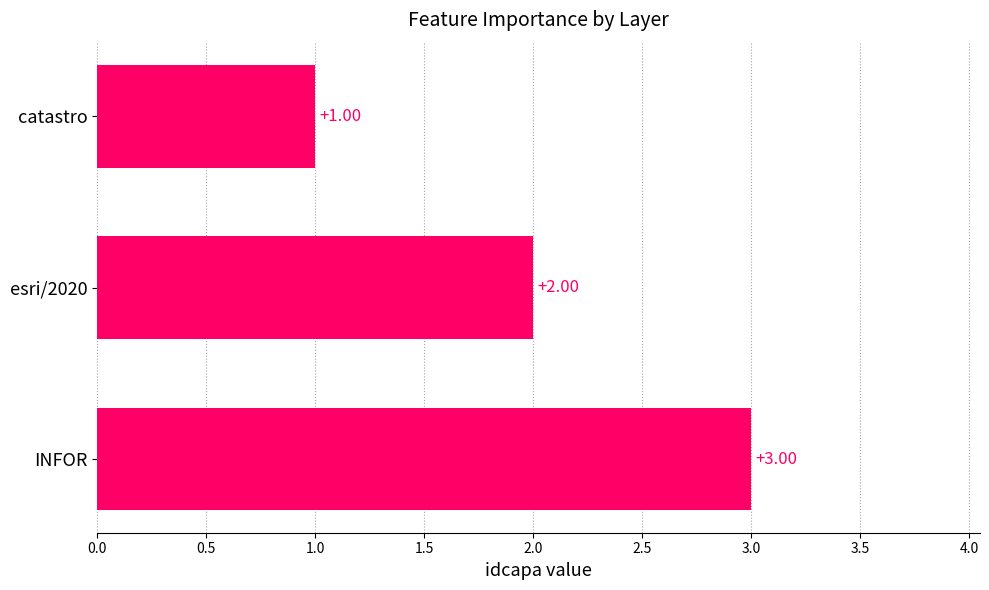

What is the sum of all values?

6